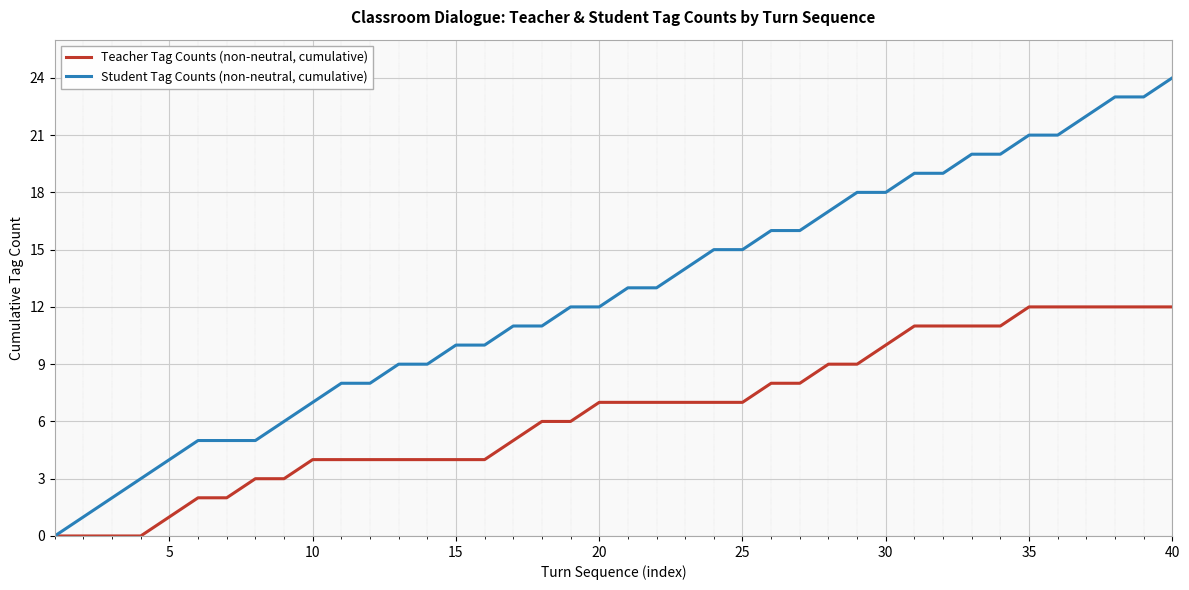

Which series has the largest total across all categories?

Student Tag Counts (non-neutral, cumulative)